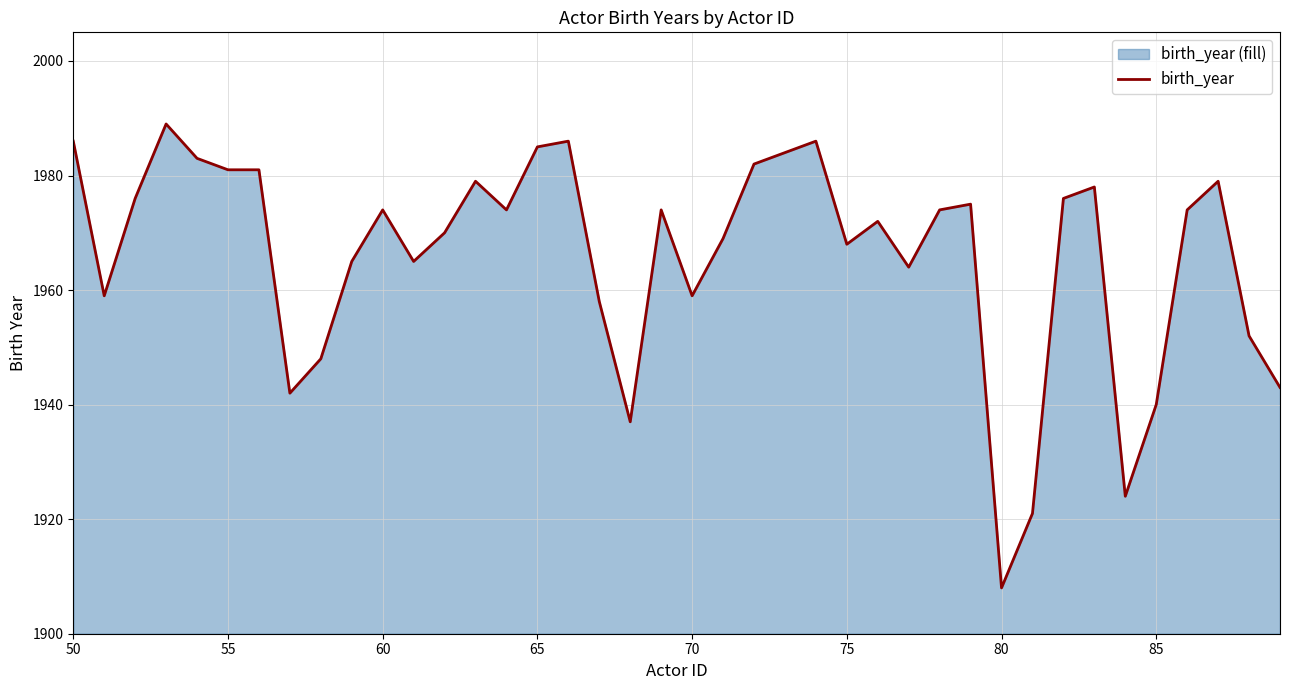

Reading right to left, transcribe all the data shown in this chart.

1943	1952	1979	1974	1940	1924	1978	1976	1921	1908	1975	1974	1964	1972	1968	1986	1984	1982	1969	1959	1974	1937	1958	1986	1985	1974	1979	1970	1965	1974	1965	1948	1942	1981	1981	1983	1989	1976	1959	1986